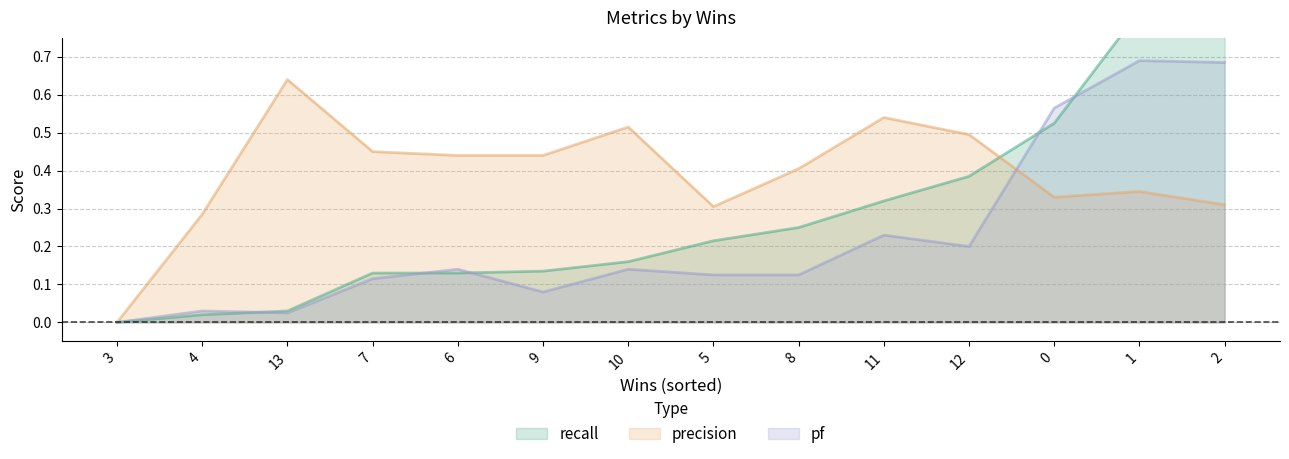

True or false: recall and pf intersect in this chart.

True